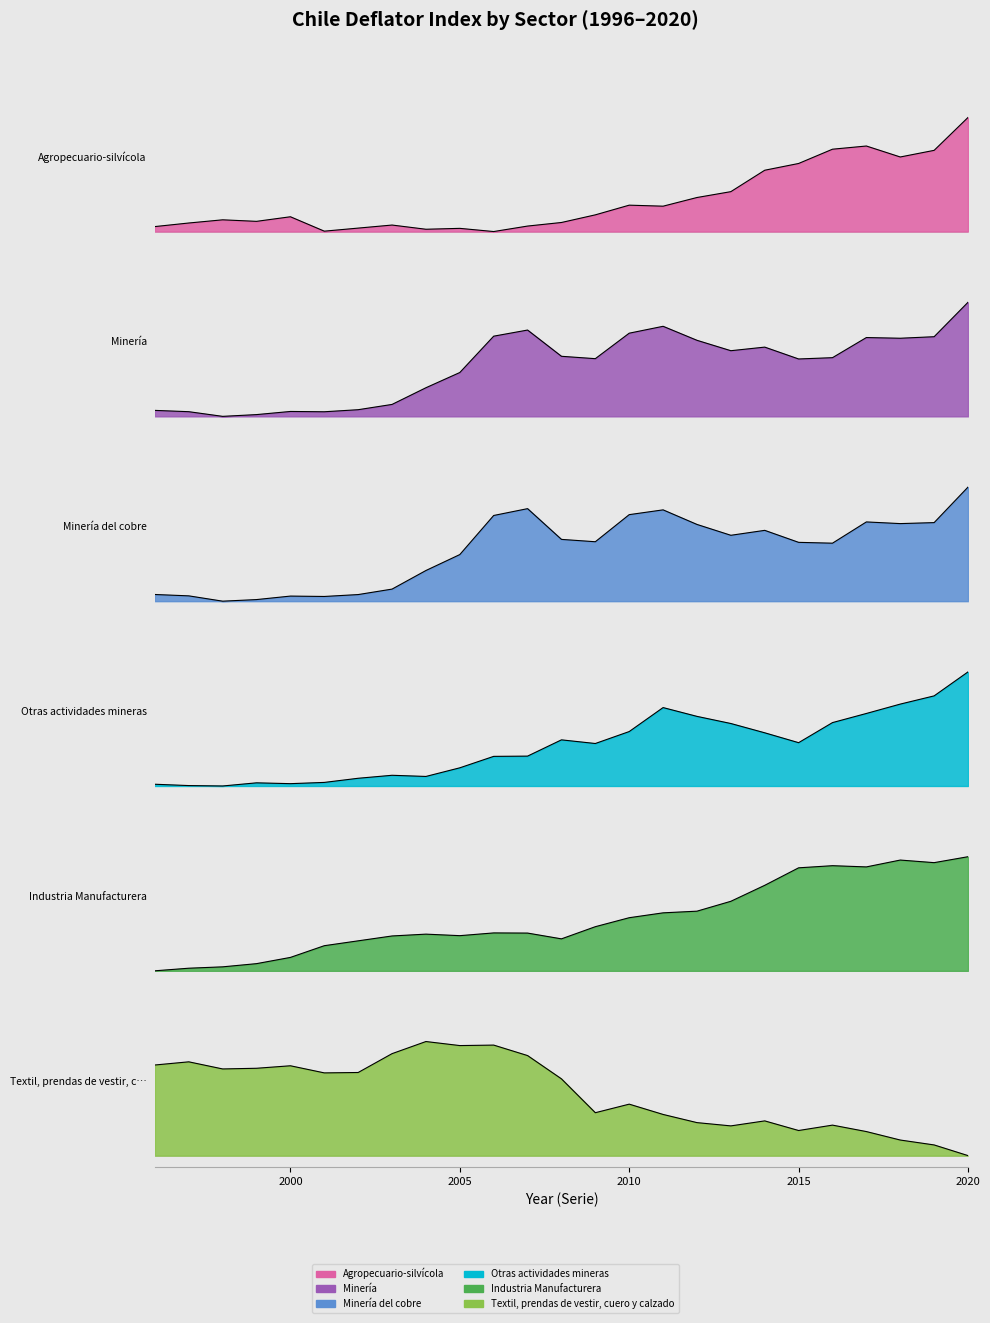

Which series has the largest total across all categories?

Textil, prendas de vestir, cuero y calzado